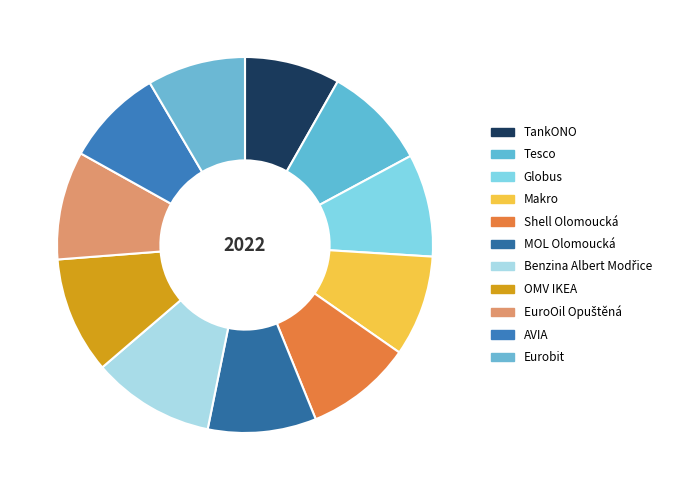

How many slices are in this pie chart?

11